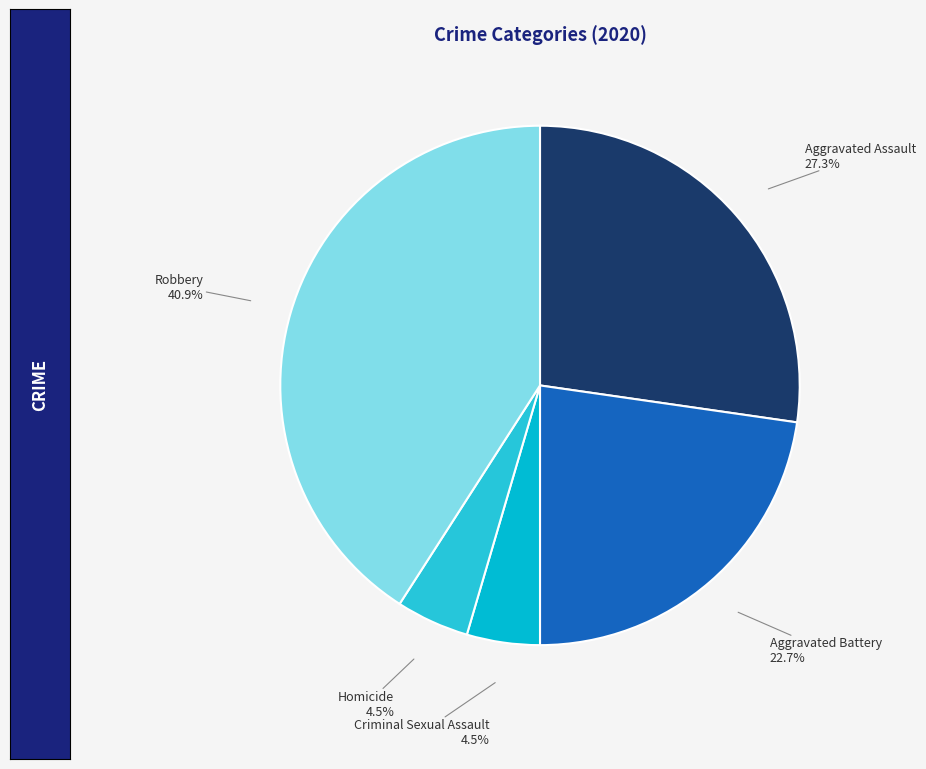

To the nearest percent, what is the difference between the largest and smallest slice percentages?

36%